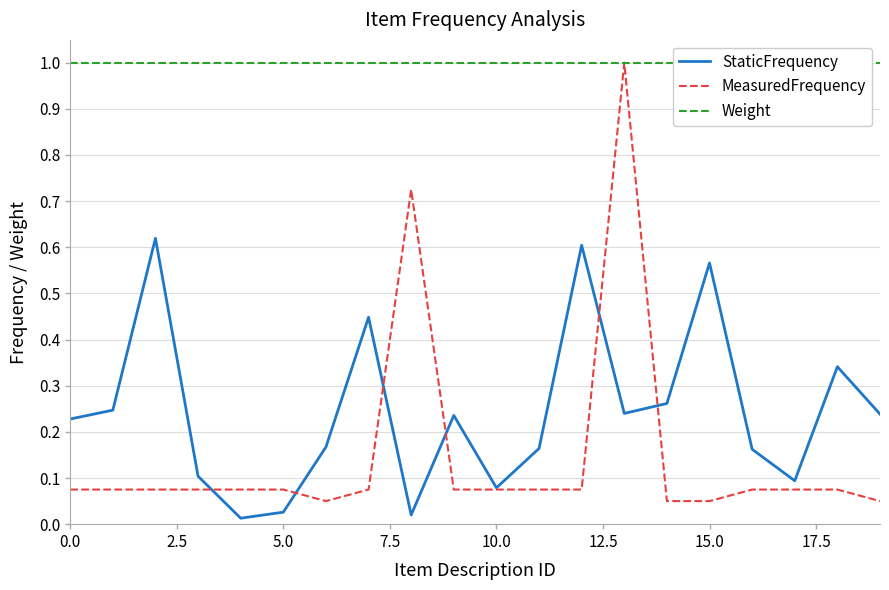

The value of MeasuredFrequency at 10.0 is 0.0. True or false?

False